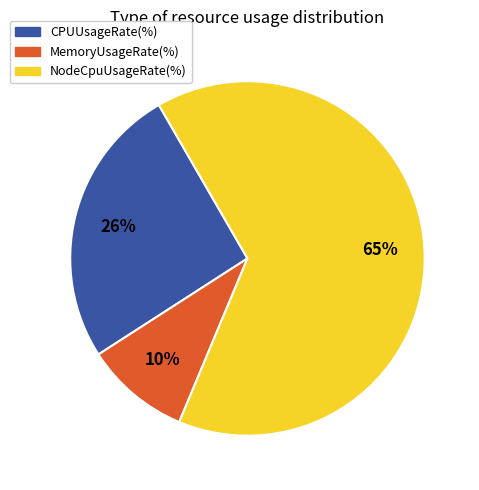

To the nearest percent, what portion does CPUUsageRate(%) represent?

26%